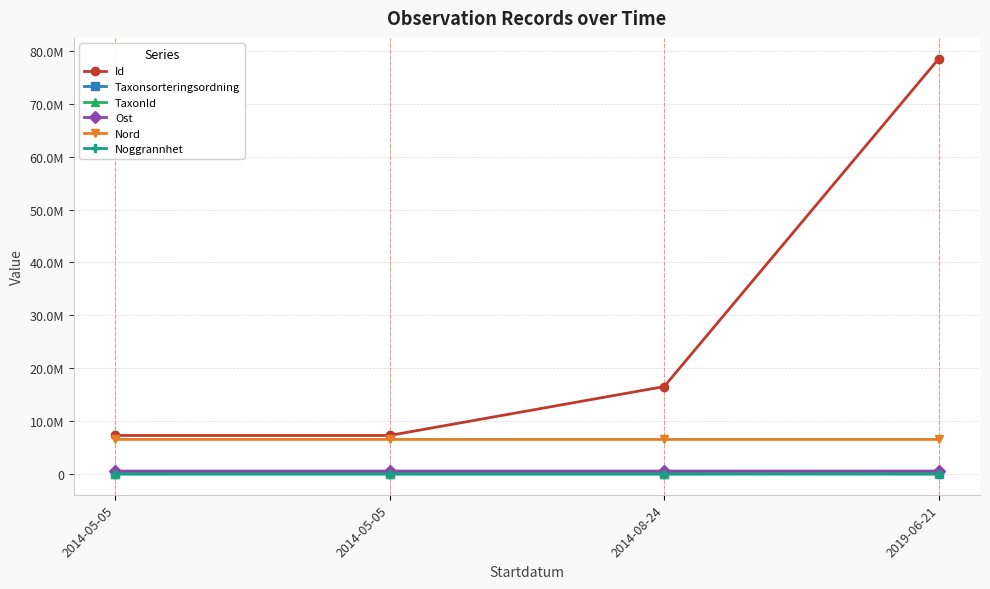

Is this an area chart (filled region under the line)?

No